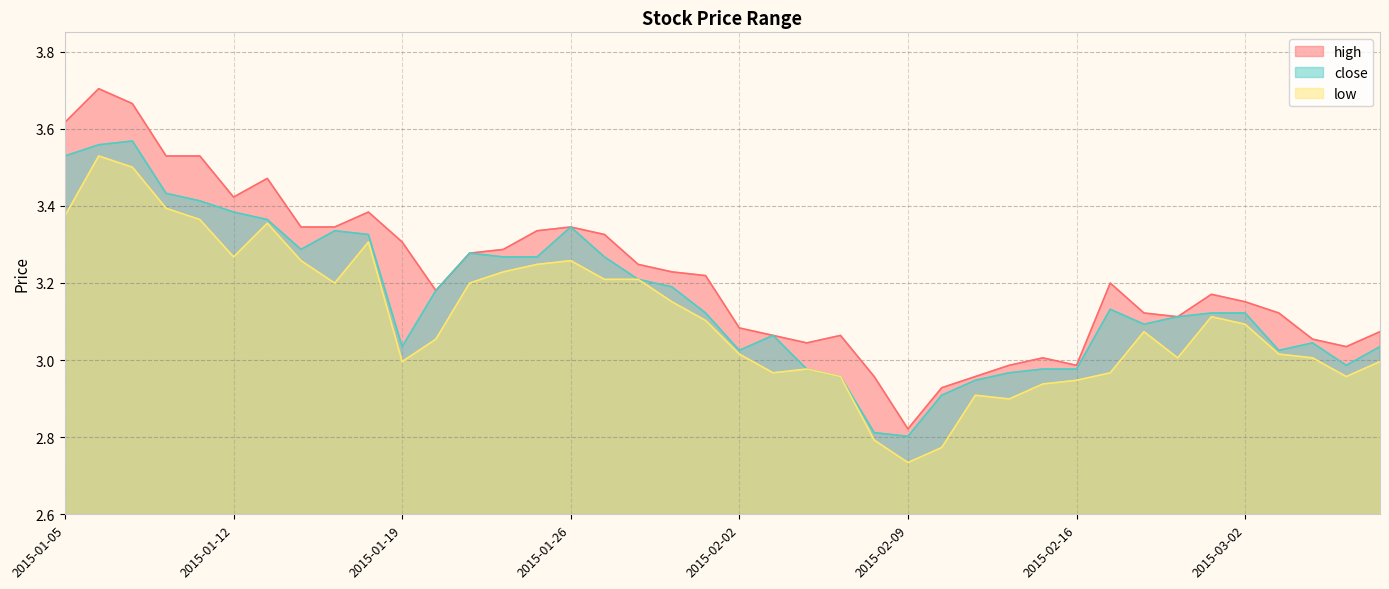

What is the minimum value shown in the chart?

2.7